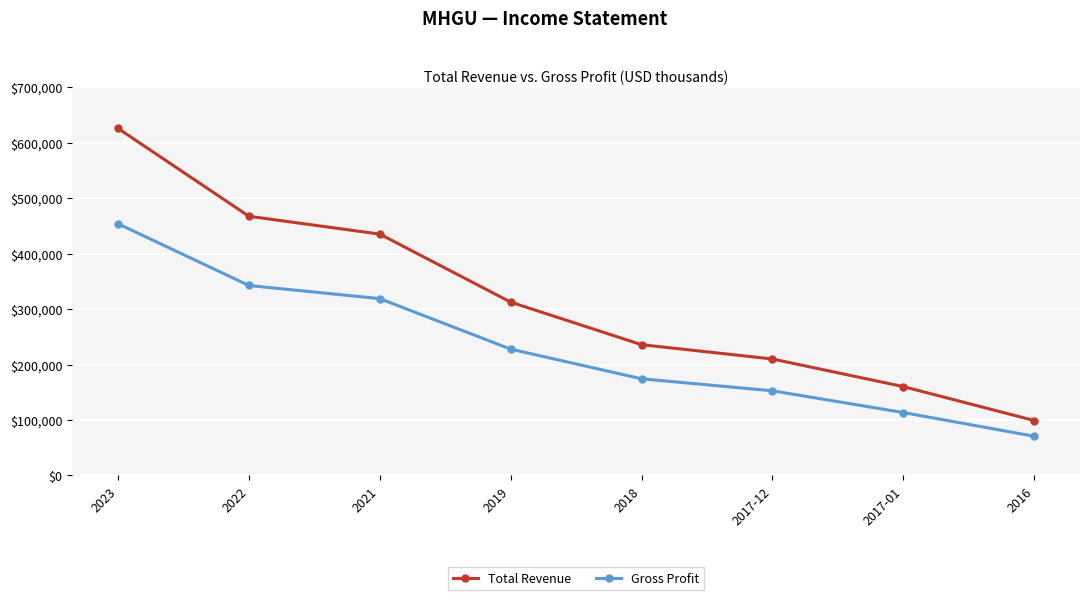

Where is Gross Profit nearest to the value 262300?

2019